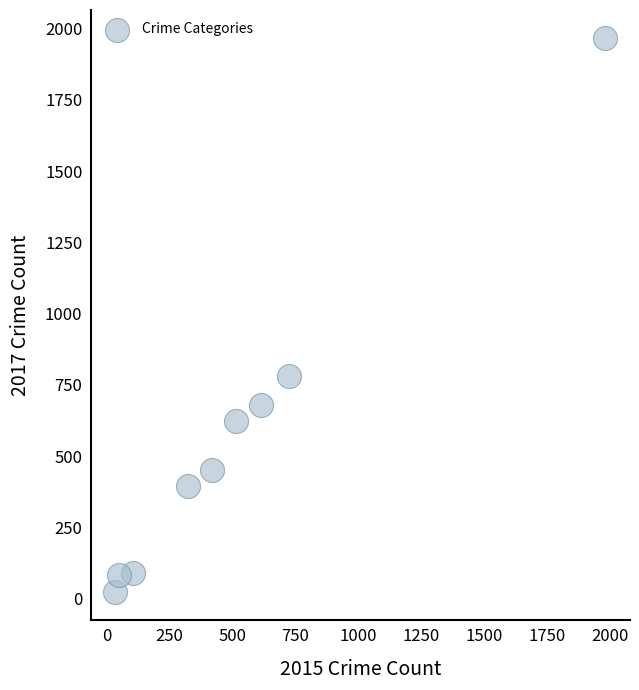

What is the average Y value?

566